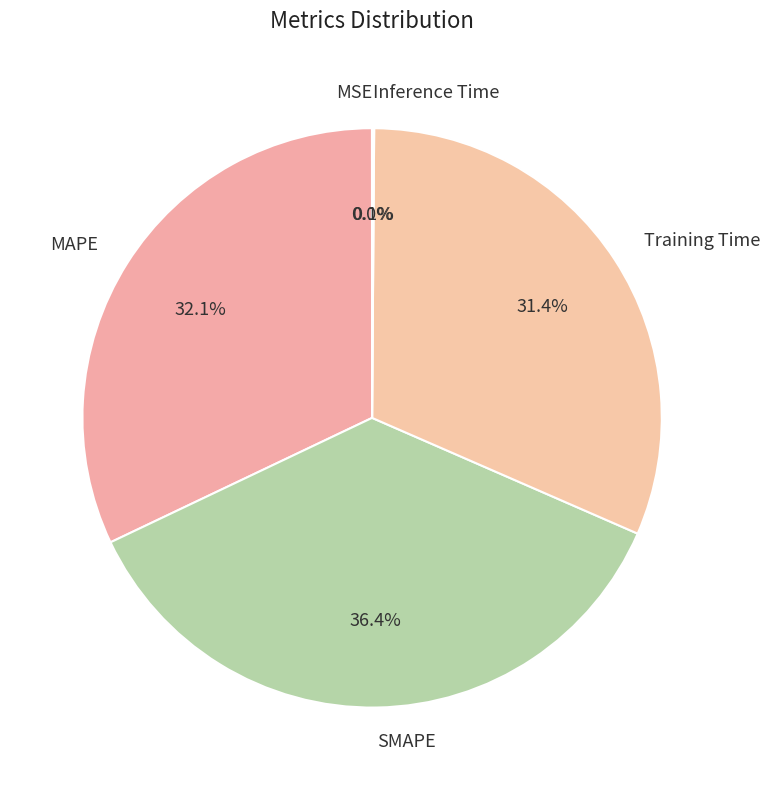

Is there any slice that represents more than half of the pie?

No